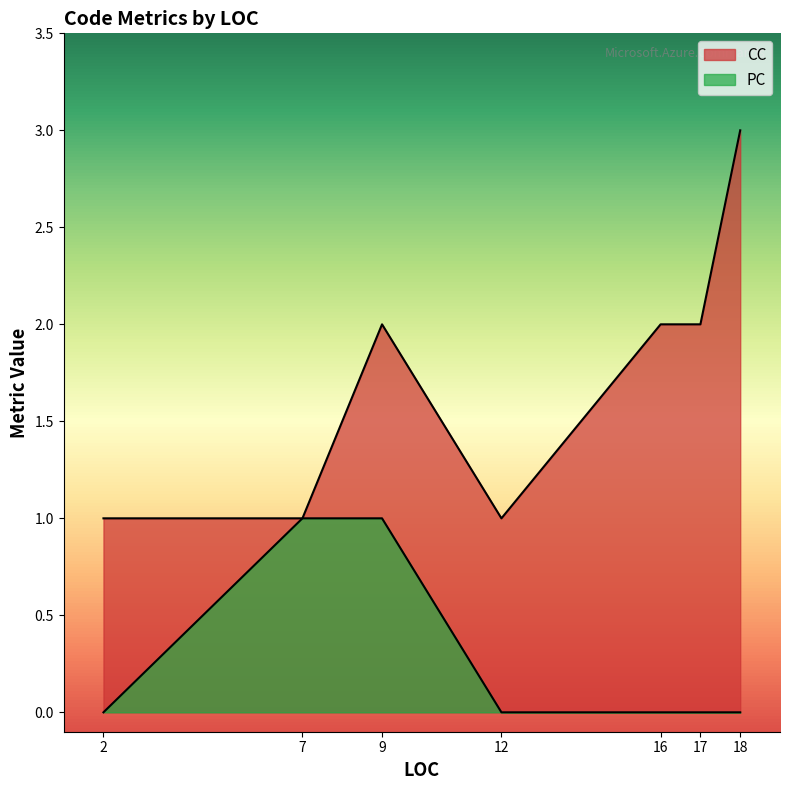

True or false: CC has a value of 2 at 9.

True